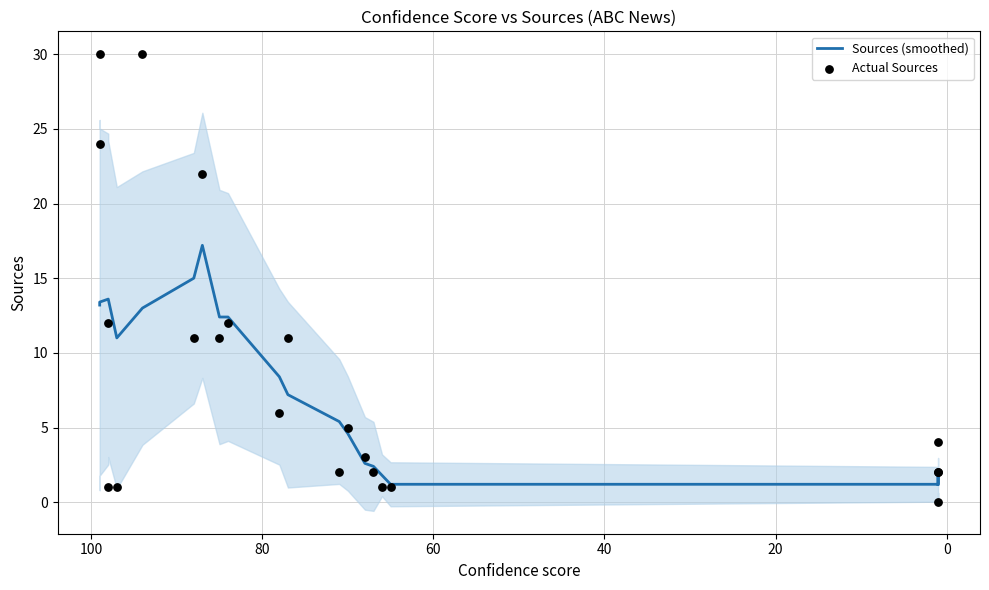

Which series has the largest total across all categories?

Actual Sources